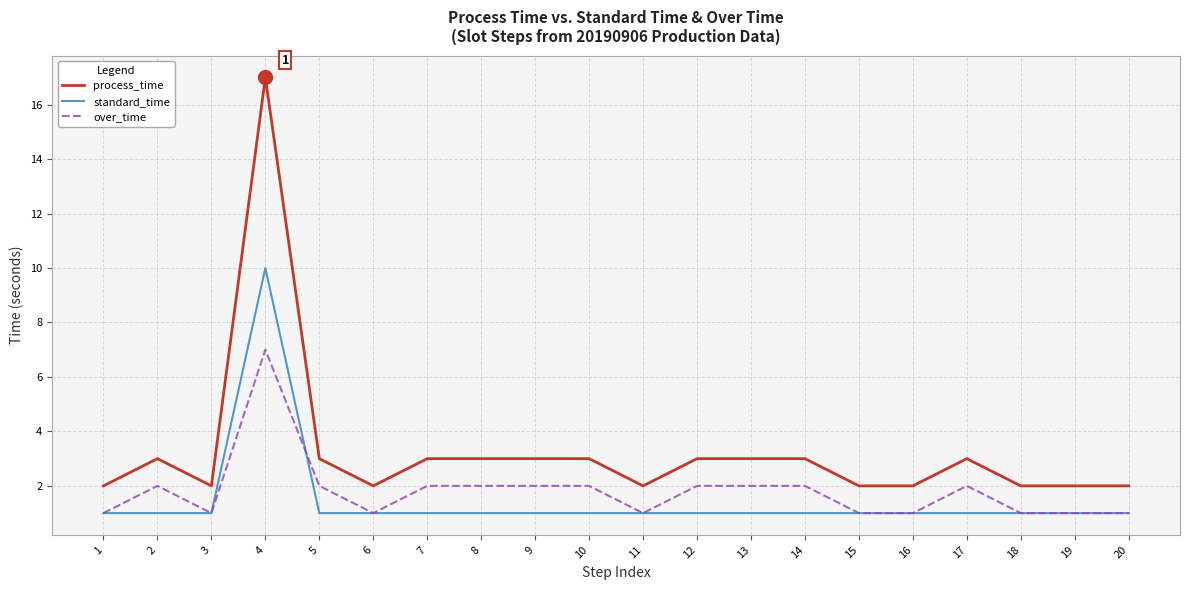

Reading right to left, list all the values displayed in this chart.

process_time: 2	2	2	3	2	2	3	3	3	2	3	3	3	3	2	3	17	2	3	2
standard_time: 1	1	1	1	1	1	1	1	1	1	1	1	1	1	1	1	10	1	1	1
over_time: 1	1	1	2	1	1	2	2	2	1	2	2	2	2	1	2	7	1	2	1